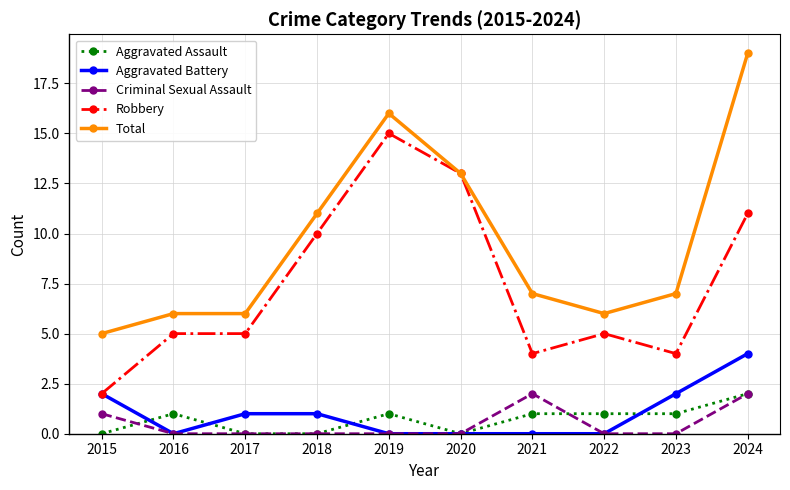

Reading left to right, what are all the values shown in this chart?

Aggravated Assault: 2015=0	2016=1	2017=0	2018=0	2019=1	2020=0	2021=1	2022=1	2023=1	2024=2
Aggravated Battery: 2015=2	2016=0	2017=1	2018=1	2019=0	2020=0	2021=0	2022=0	2023=2	2024=4
Criminal Sexual Assault: 2015=1	2016=0	2017=0	2018=0	2019=0	2020=0	2021=2	2022=0	2023=0	2024=2
Robbery: 2015=2	2016=5	2017=5	2018=10	2019=15	2020=13	2021=4	2022=5	2023=4	2024=11
Total: 2015=5	2016=6	2017=6	2018=11	2019=16	2020=13	2021=7	2022=6	2023=7	2024=19